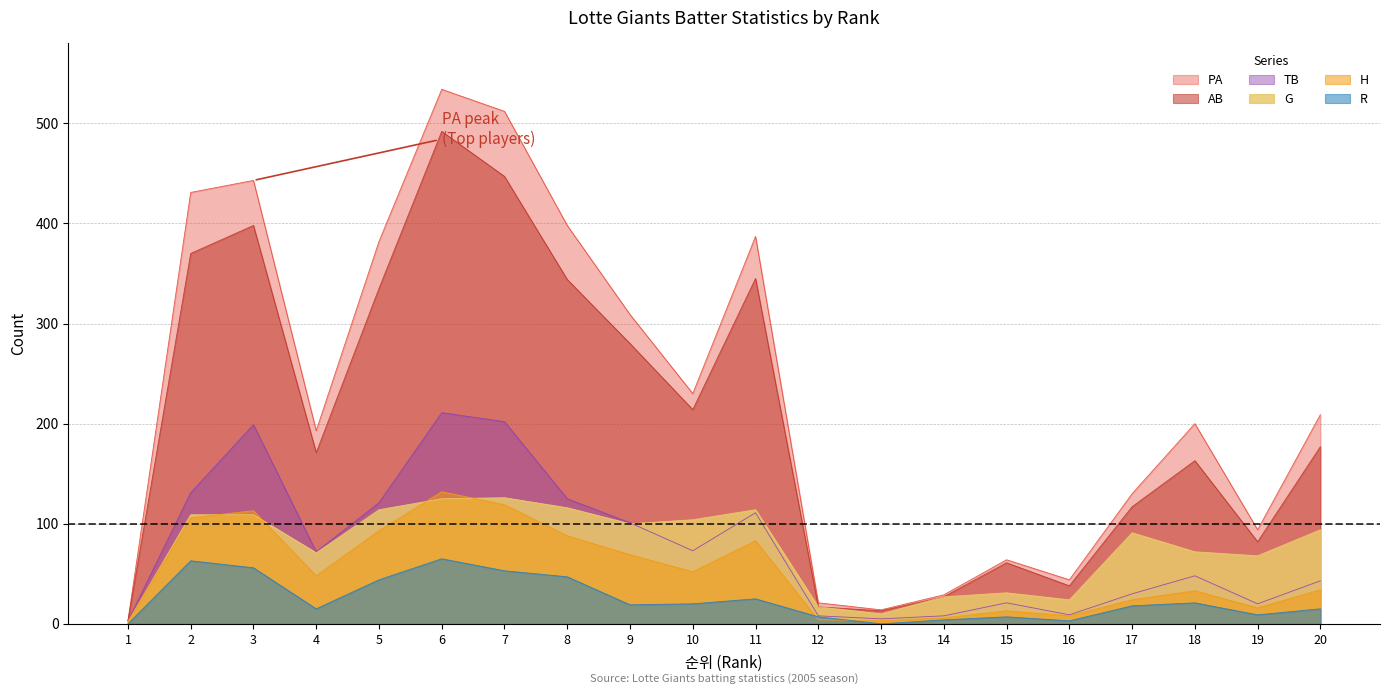

What is the difference between the G values at 3 and 15?

78